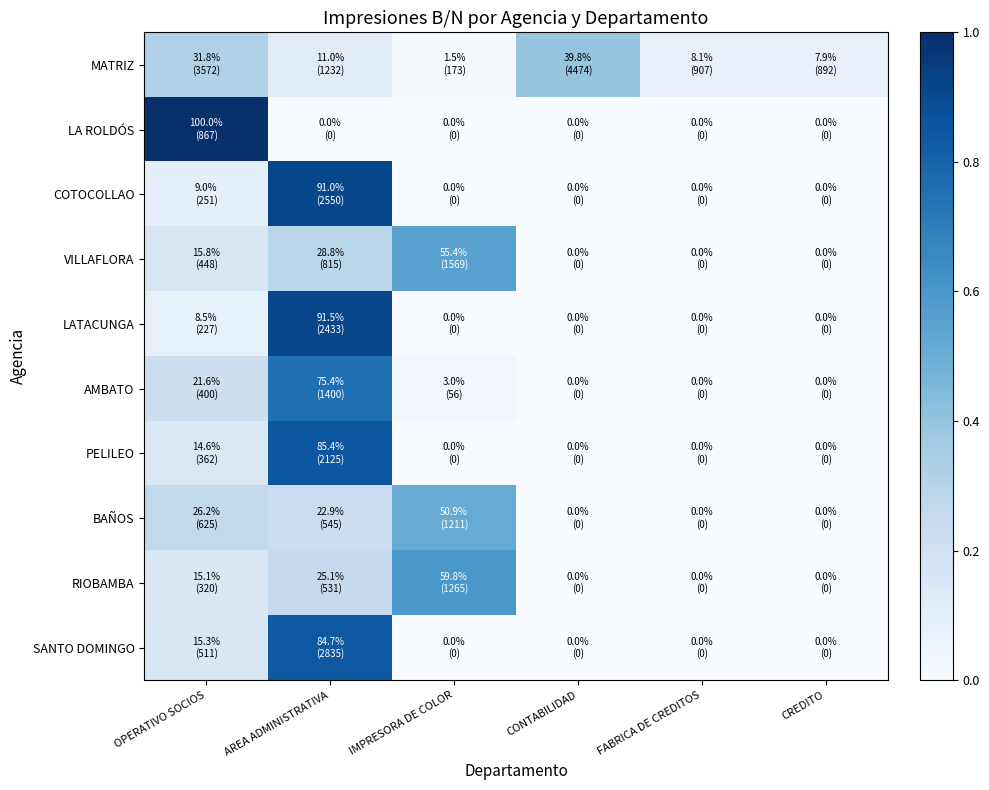

Which series has the largest total across all categories?

MATRIZ